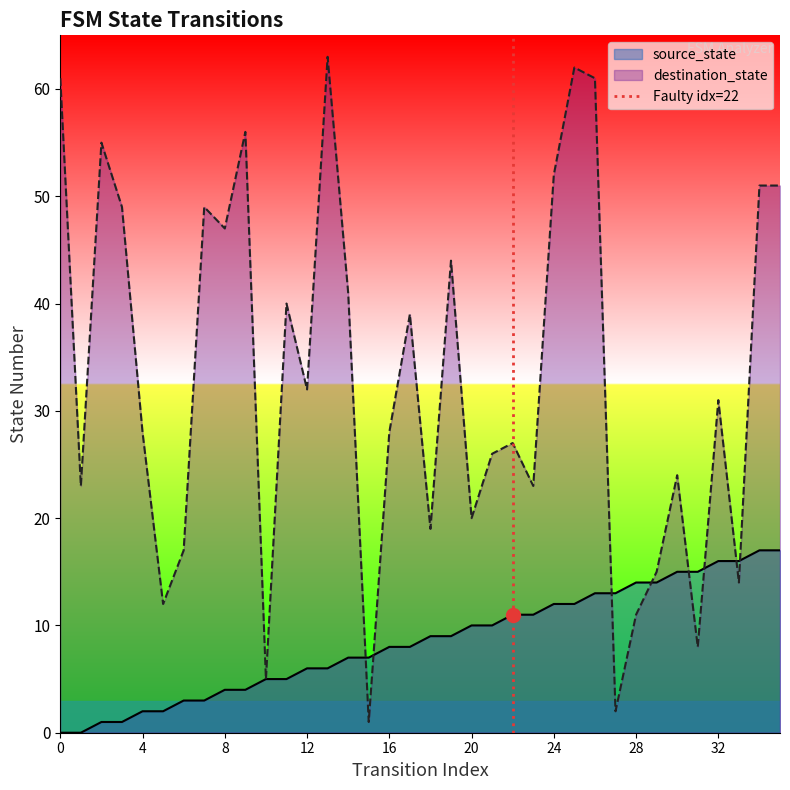

How many values are between 0 and 1?

2